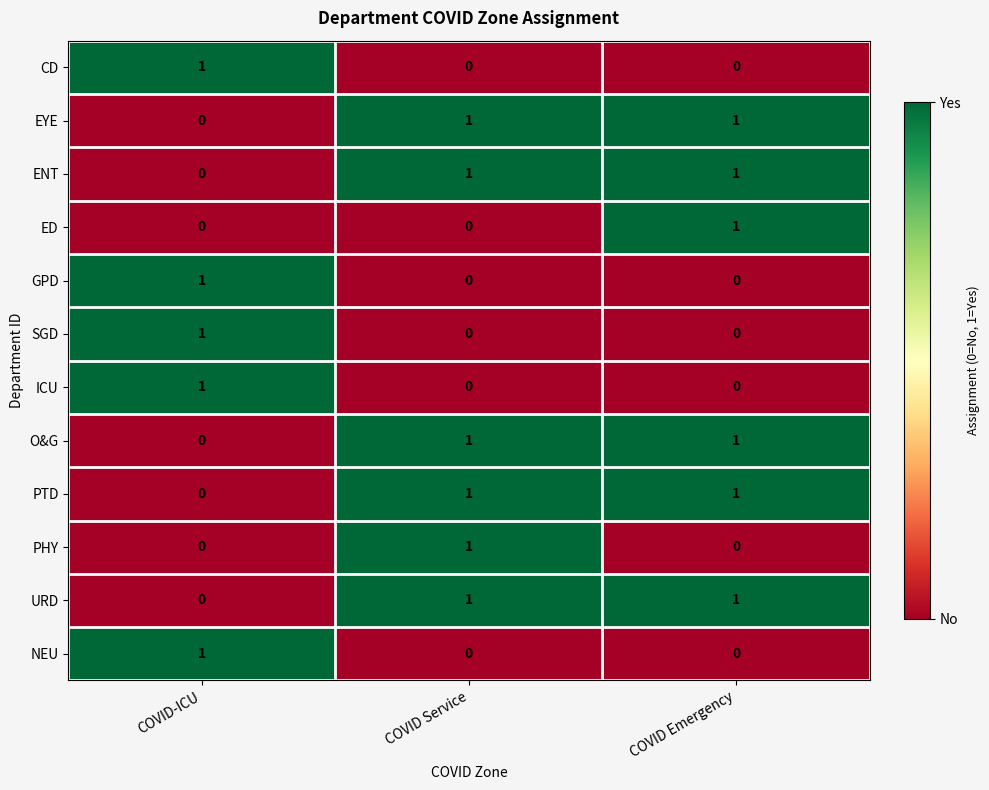

What is the spread (max minus min) of values at COVID Service?

1